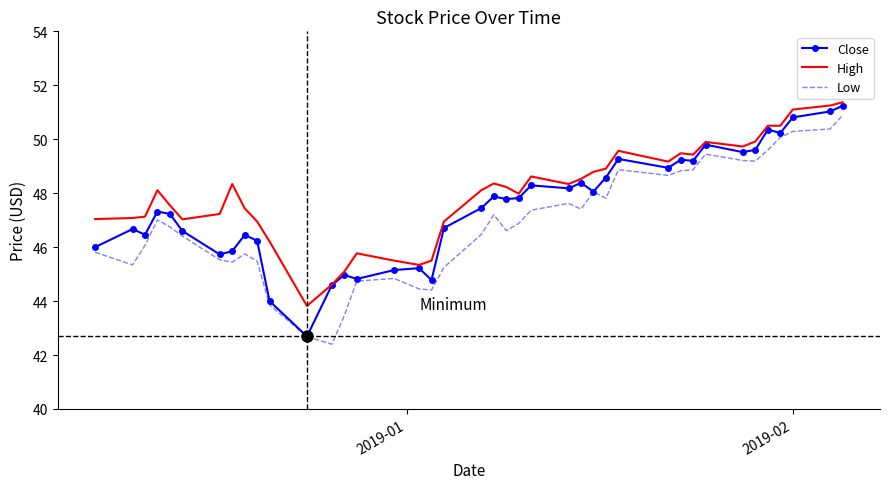

What is the greatest value displayed?

51.4